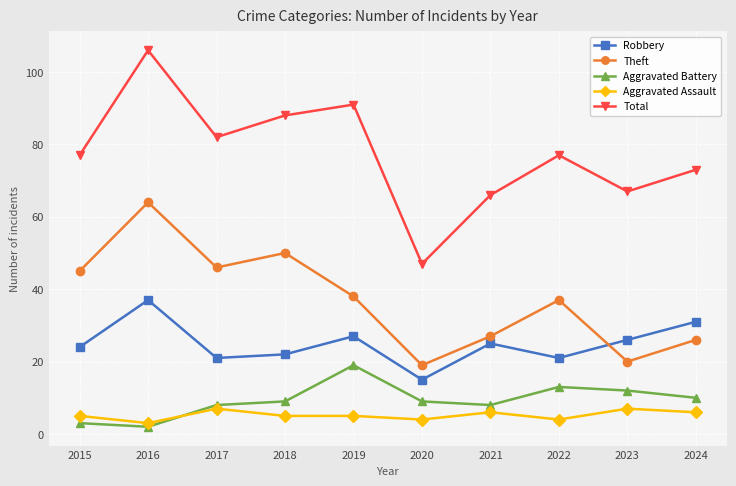

What is the difference between the Aggravated Assault values at 2021 and 2020?

2